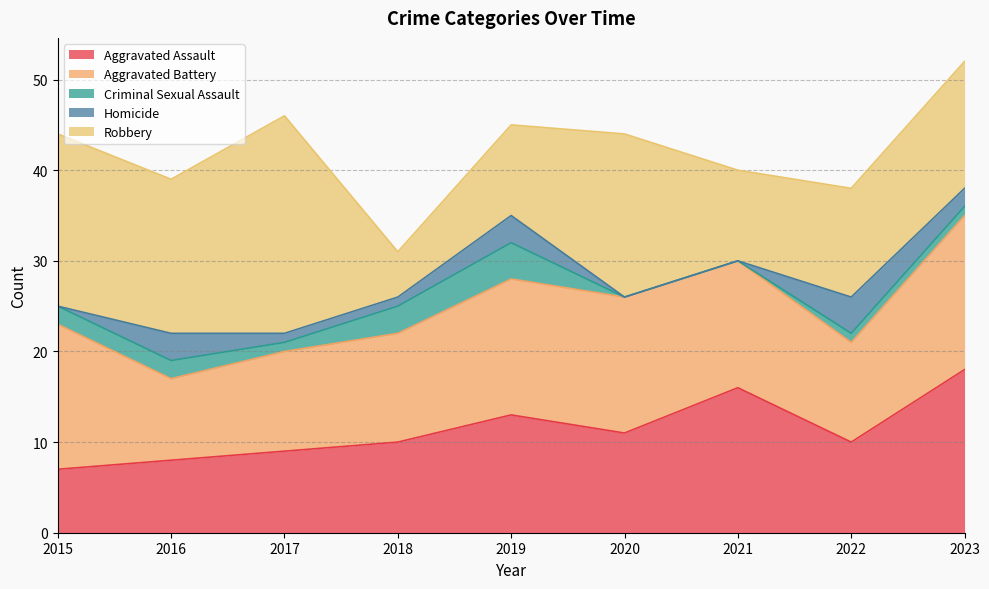

Between 2018 and 2020, which is larger?

2020